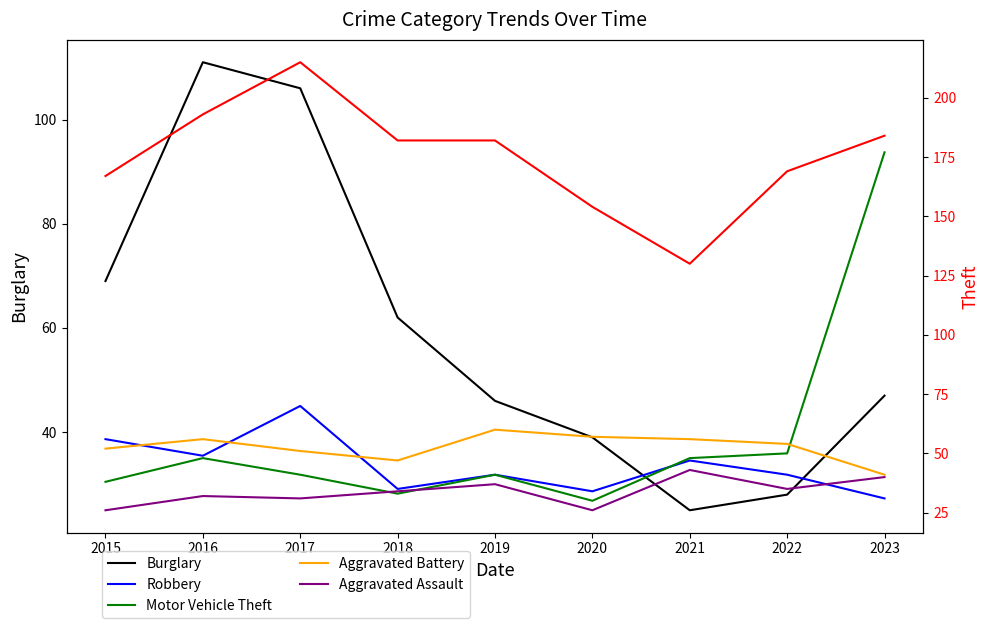

Reading left to right, extract all data points from this chart.

Burglary: 69	111	106	62	46	39	25	28	47
Theft: 167	193	215	182	182	154	130	169	184
Robbery: 56	49	70	35	41	34	47	41	31
Motor Vehicle Theft: 38	48	41	33	41	30	48	50	177
Aggravated Battery: 52	56	51	47	60	57	56	54	41
Aggravated Assault: 26	32	31	34	37	26	43	35	40